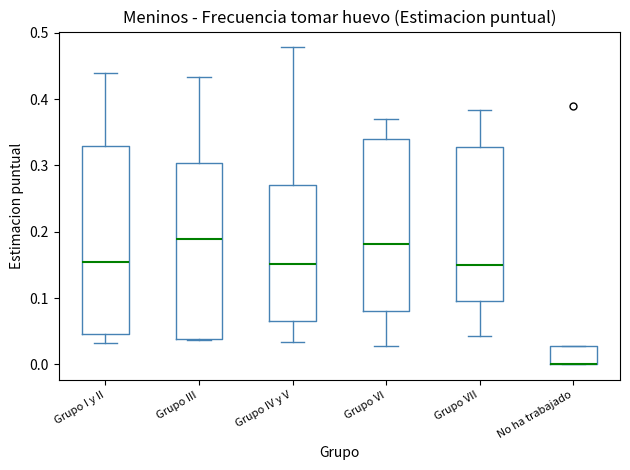

Reading left to right, transcribe this box plot: for each box, give where its median line is, the range the box spans, and where its two whiskers end, as read against the y-axis. The values are not printed on the chart, so give them approximately, as read against the axis.

Grupo I y II: median 0.15, box 0.05 to 0.33, whiskers 0.03 to 0.44
Grupo III: median 0.19, box 0.04 to 0.30, whiskers 0.04 to 0.43
Grupo IV y V: median 0.15, box 0.07 to 0.27, whiskers 0.03 to 0.48
Grupo VI: median 0.18, box 0.08 to 0.34, whiskers 0.03 to 0.37
Grupo VII: median 0.15, box 0.10 to 0.33, whiskers 0.04 to 0.38
No ha trabajado: median 0.00 (drawn on the box's lower edge), box 0.00 to 0.03, whiskers 0.00 to 0.03